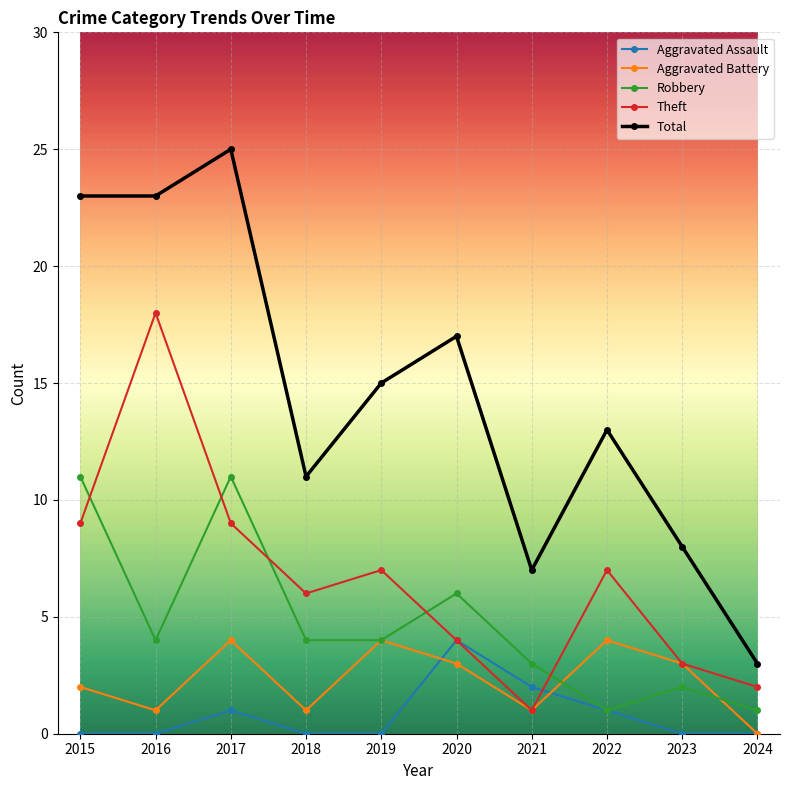

Count the Aggravated Assault values in the range 0 to 1.

8